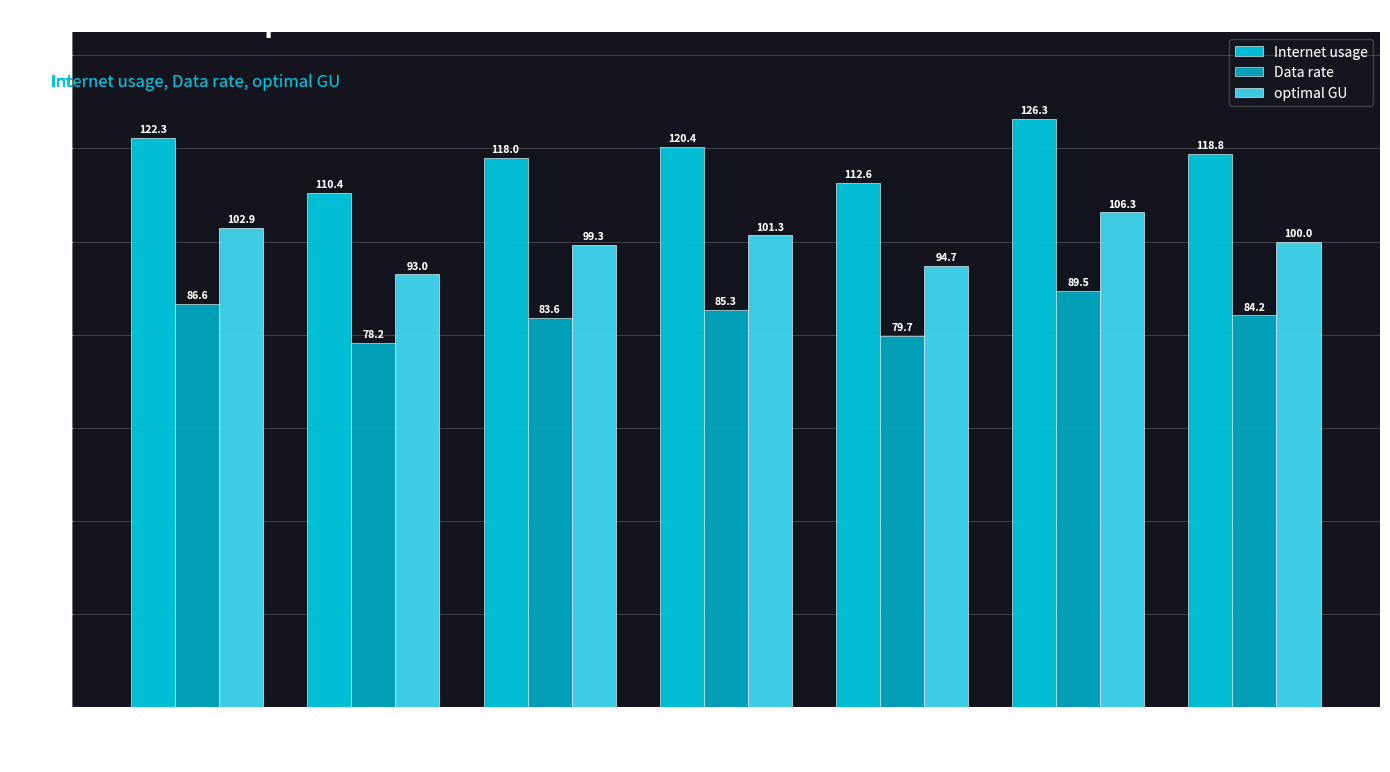

What are all the series names shown in the legend?

Internet usage, Data rate, optimal GU